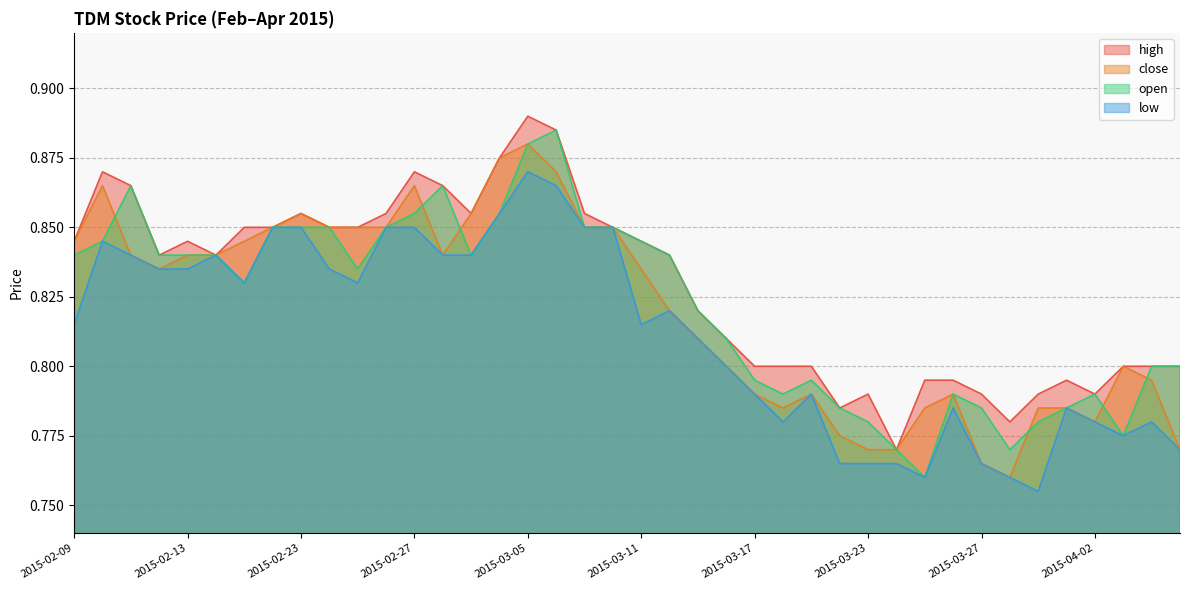

True or false: close has a value of 0.9 at 2015-03-04.

True